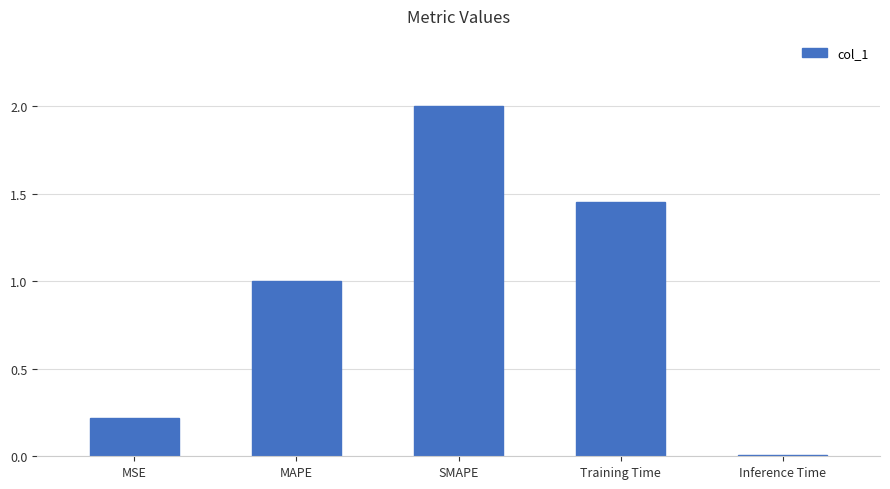

True or false: the data shows 0.2 at MSE.

True